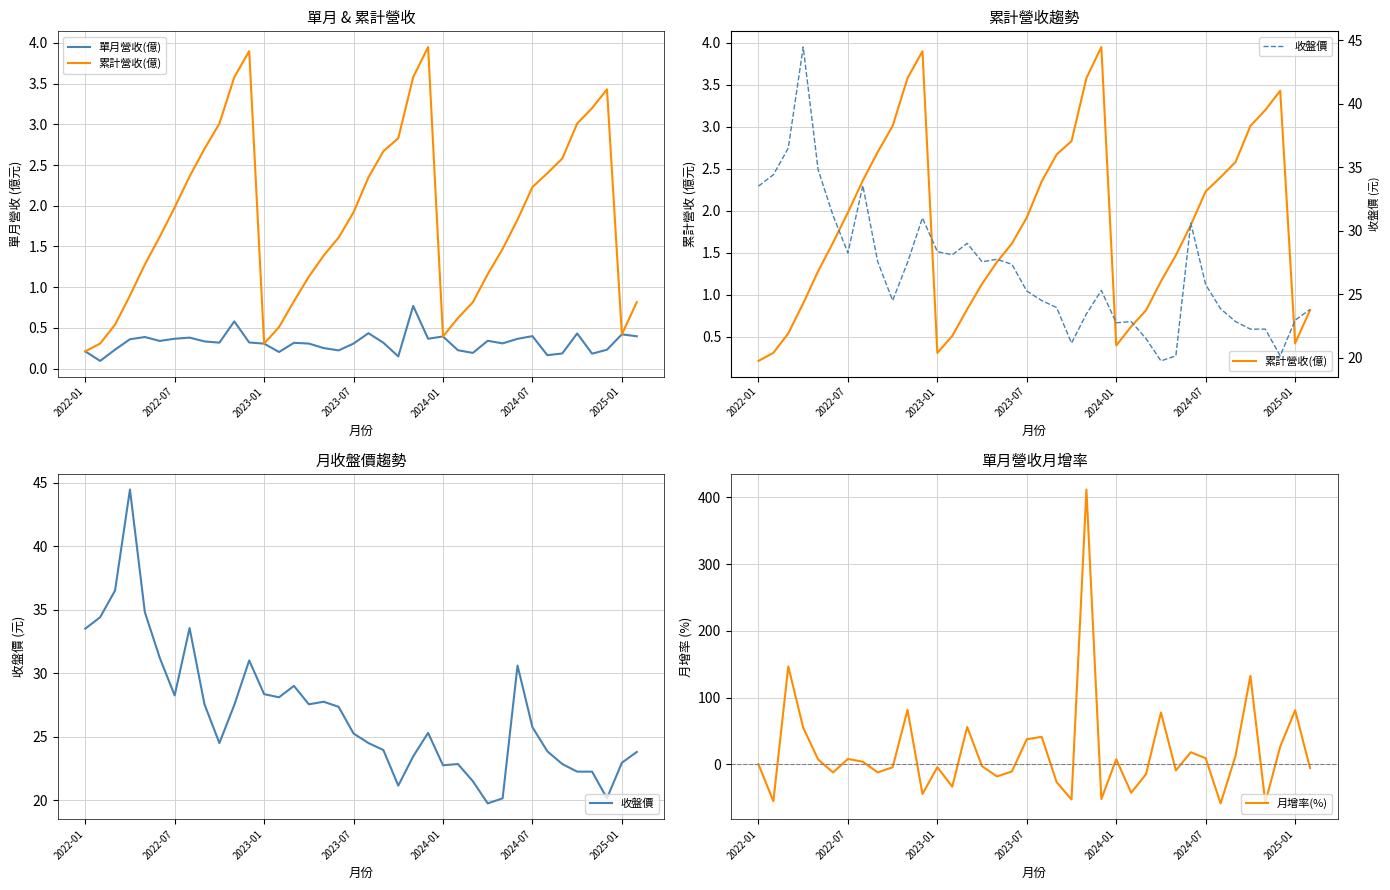

In 累計營收(億), how many points are lower than both neighbors (excluding endpoints)?

3